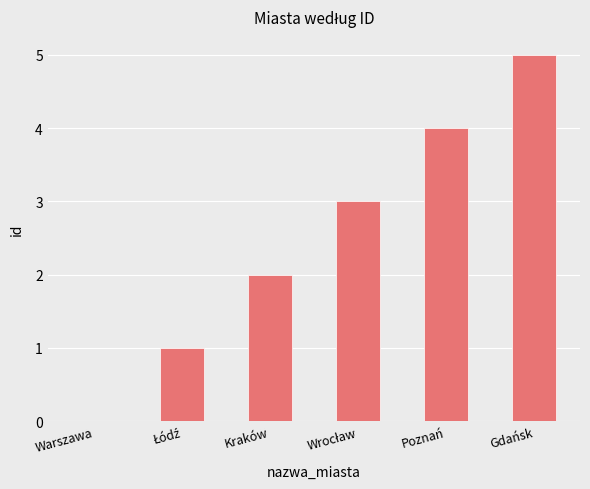

What is the sum of all values?

15